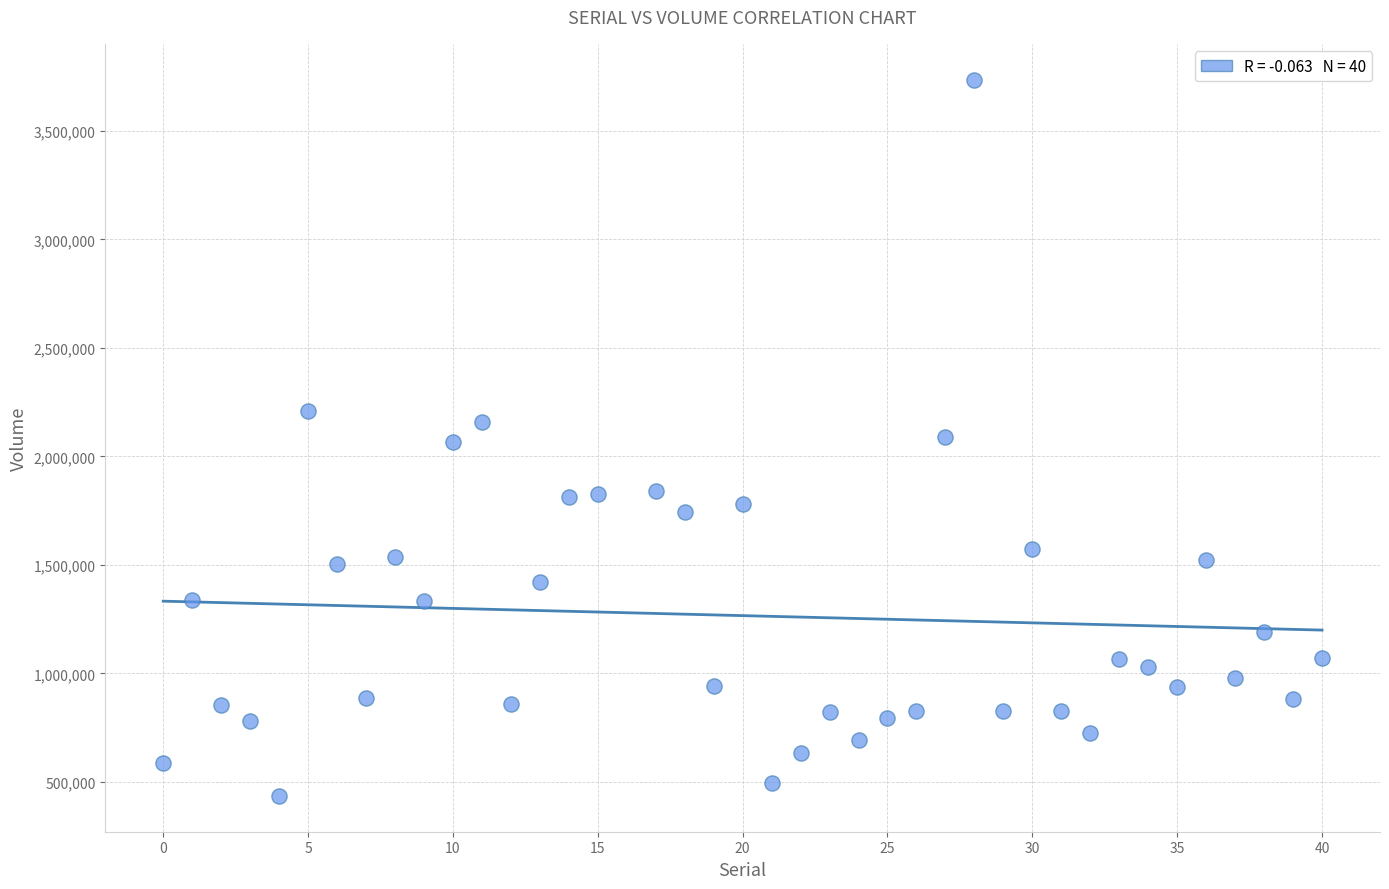

What is the range of X values (max minus min)?

40